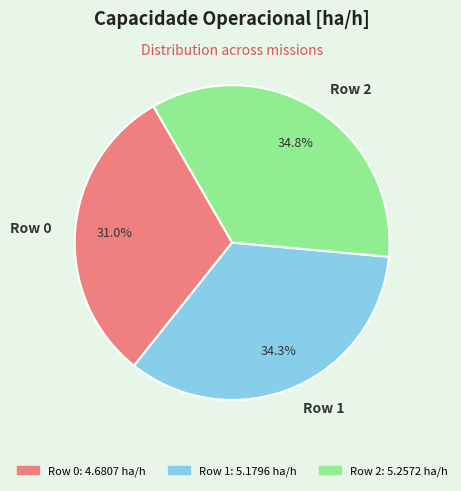

Which slice is the largest?

Row 2